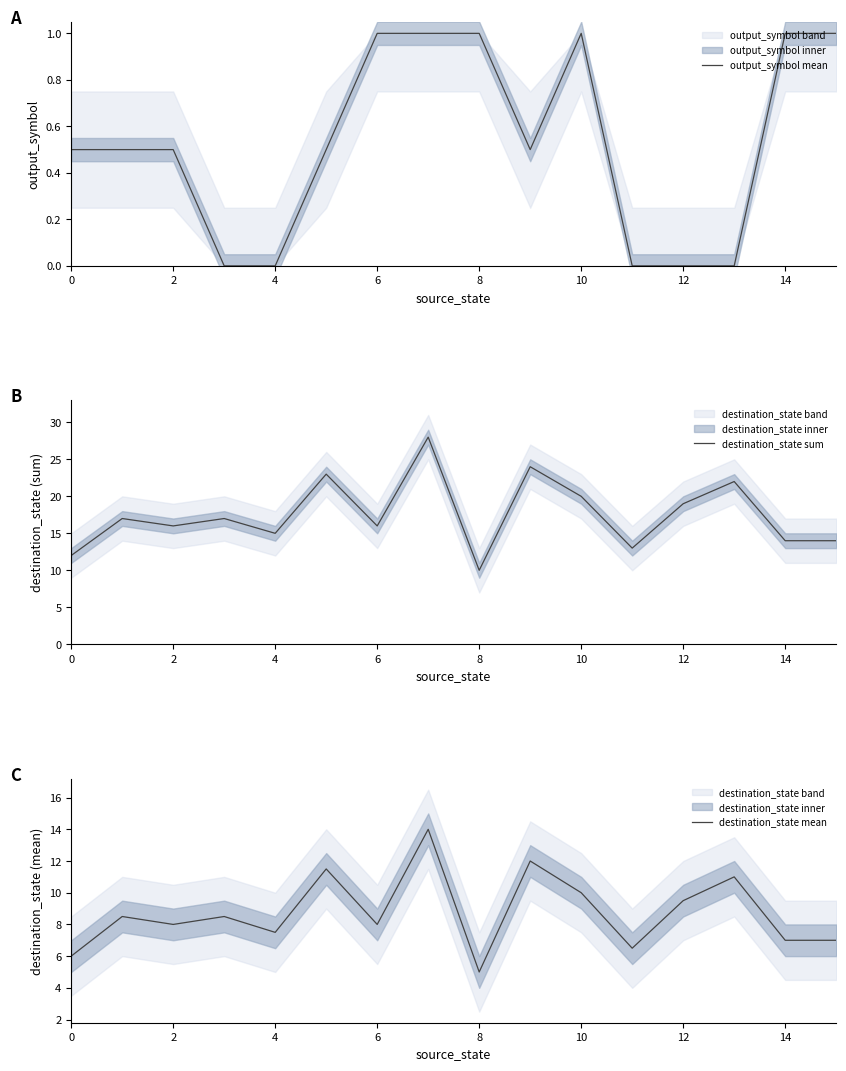

True or false: destination_state sum and output_symbol mean cross at least once.

False